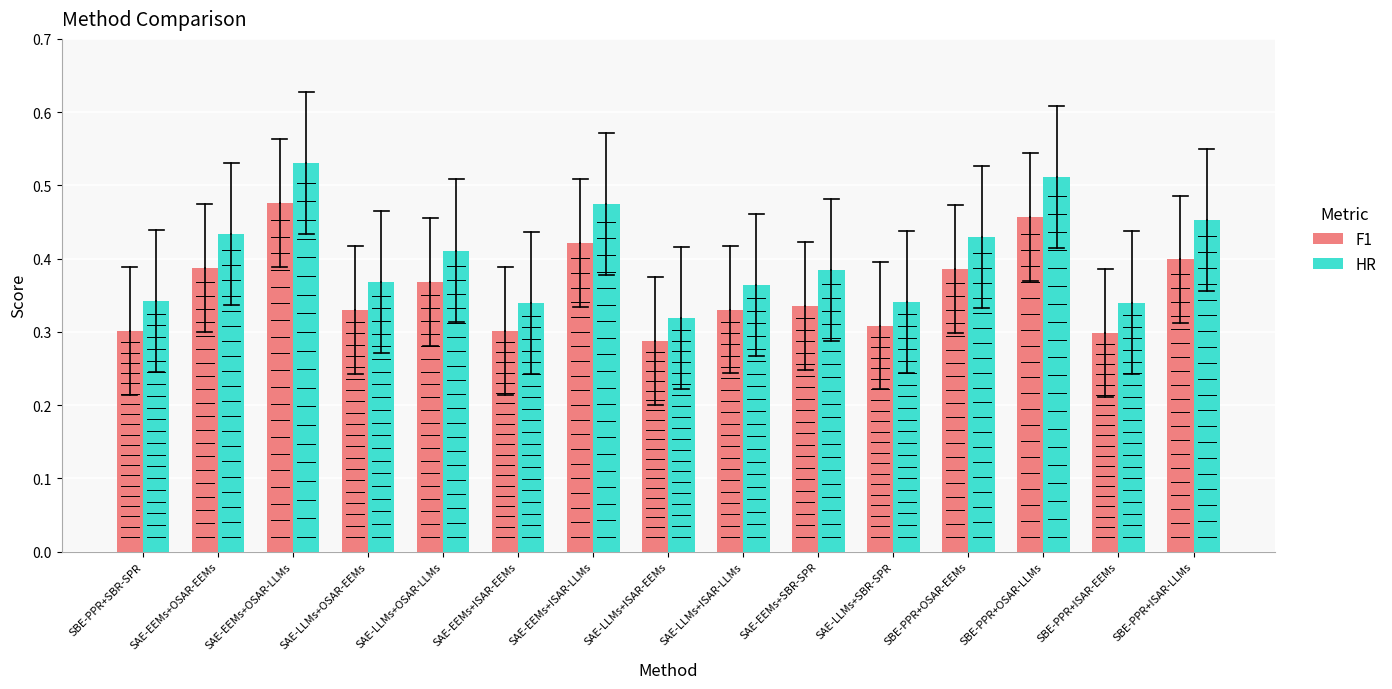

How many groups of bars are there?

15